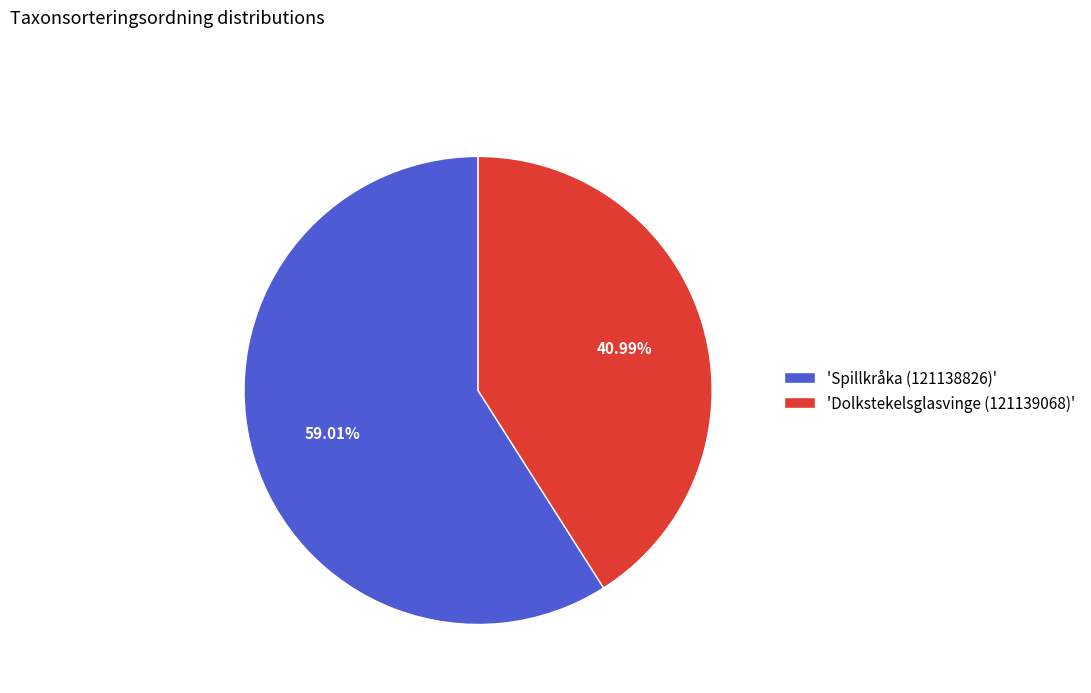

Is there a majority slice in this chart?

Yes